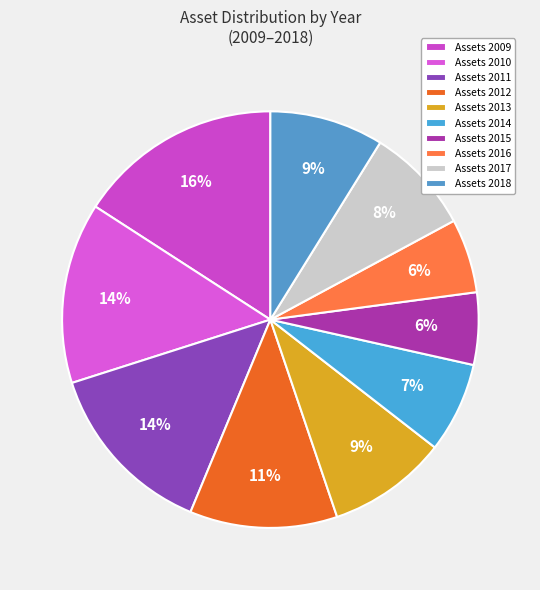

How many slices are in this pie chart?

10